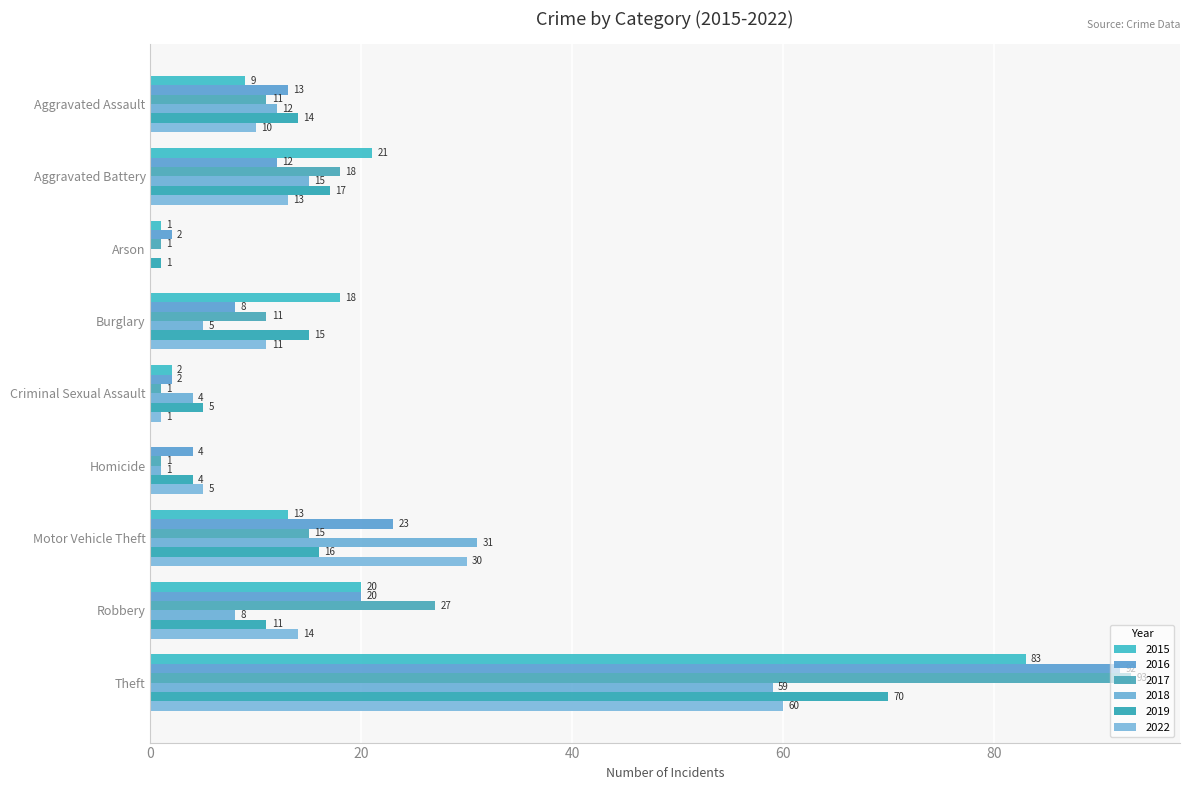

Between Aggravated Battery and Robbery, which series saw the biggest shift?

2017